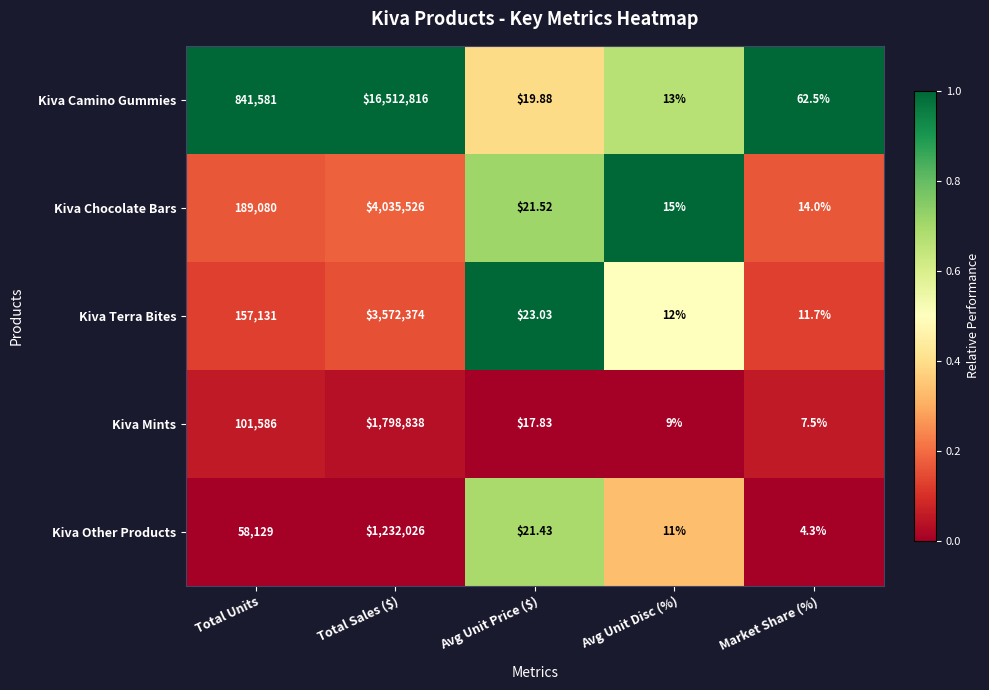

Rank the series at Avg Unit Disc (%) from highest to lowest value.

Kiva Chocolate Bars, Kiva Camino Gummies, Kiva Terra Bites, Kiva Other Products, Kiva Mints